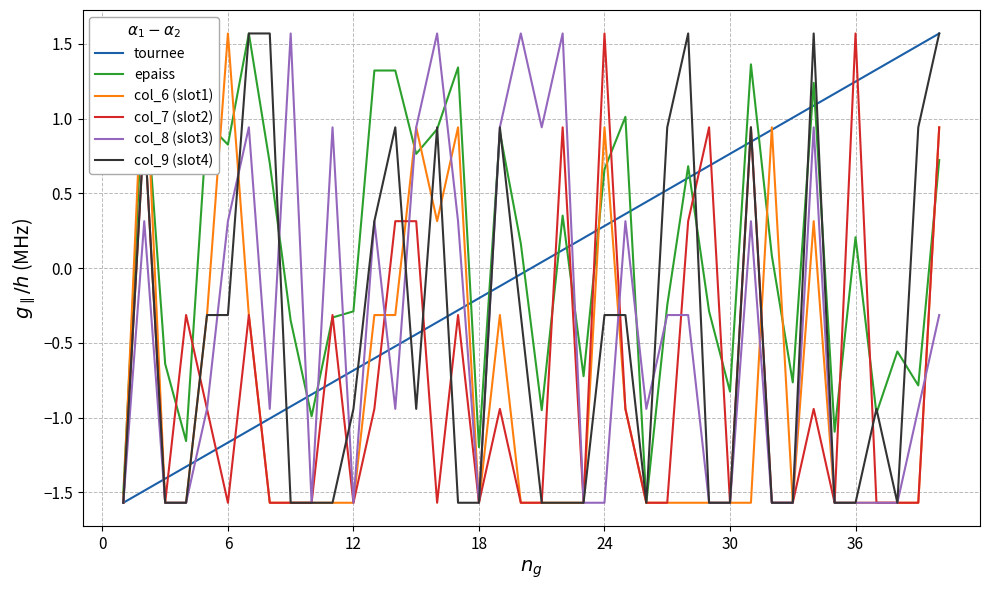

Which series ends up on top after the final intersection of epaiss and tournee?

tournee